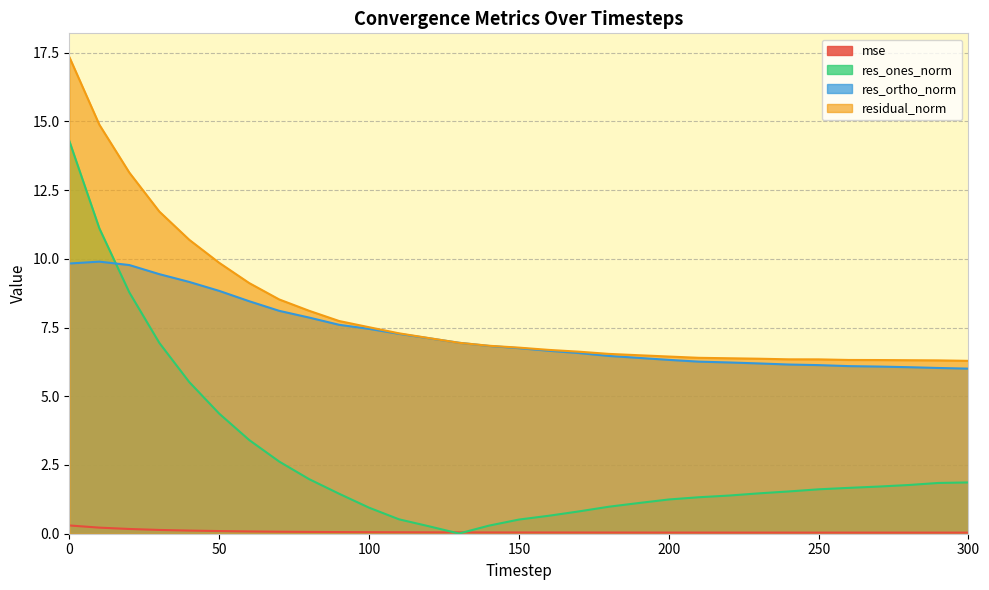

How many lines are shown in the chart?

4